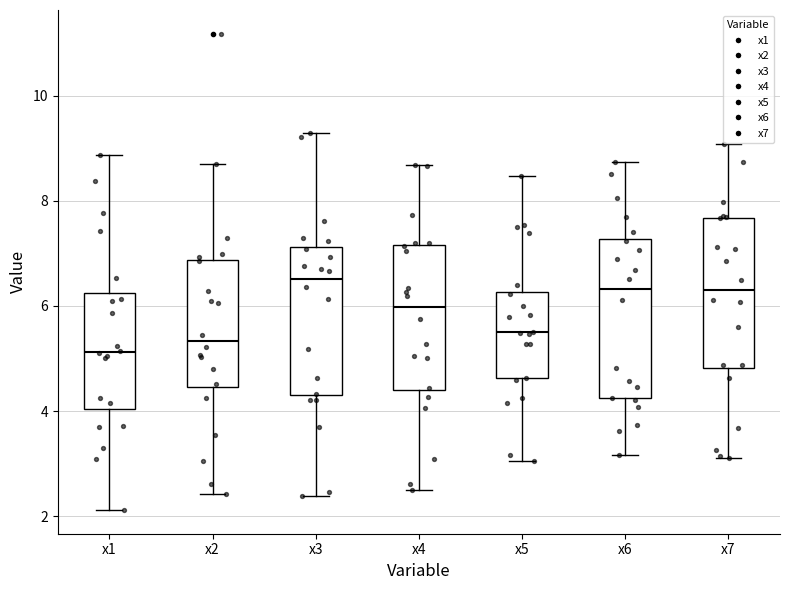

Which box's median line is the lowest?

x1